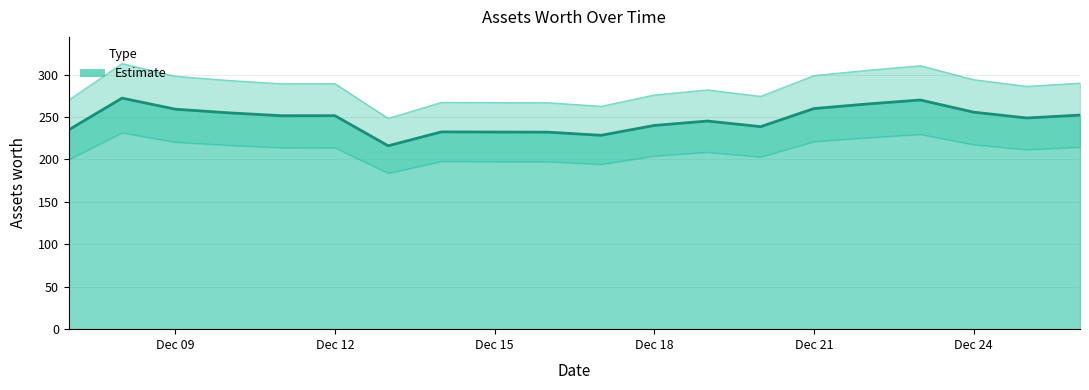

What is the value of the 17th point from the left?

270.1